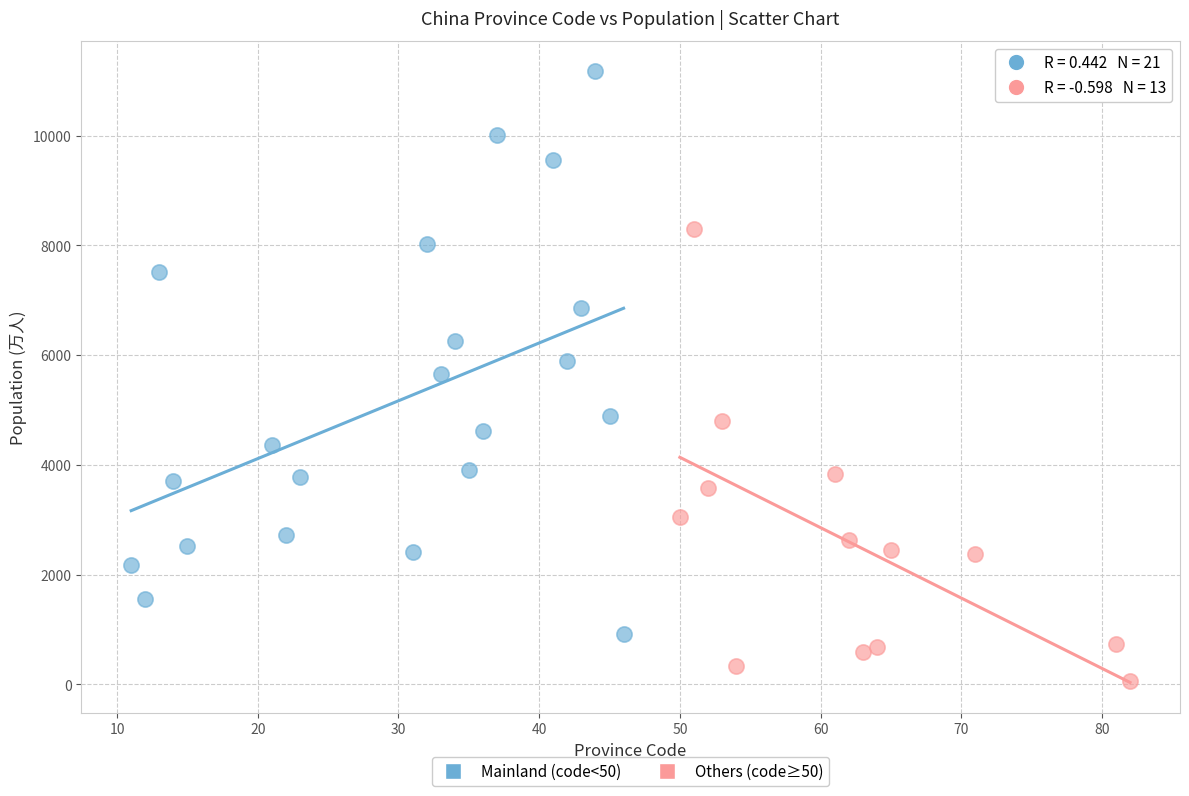

Which series reaches the maximum Y coordinate?

Mainland (code<50)